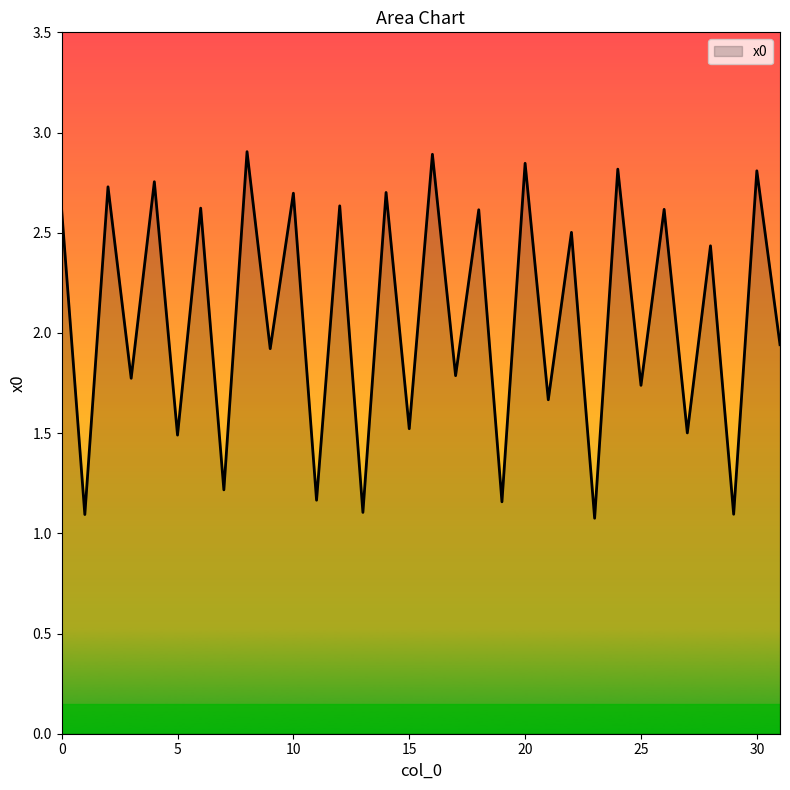

What is the greatest value displayed?

2.9